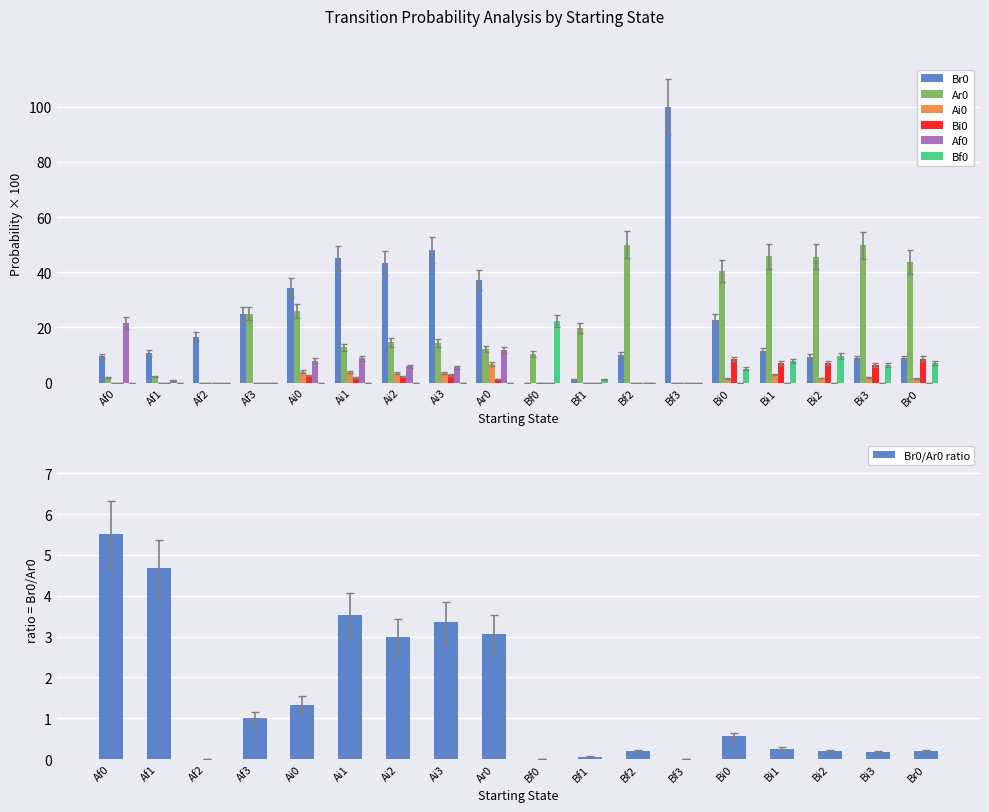

What is the label of the 15th bar from the right?

Af3